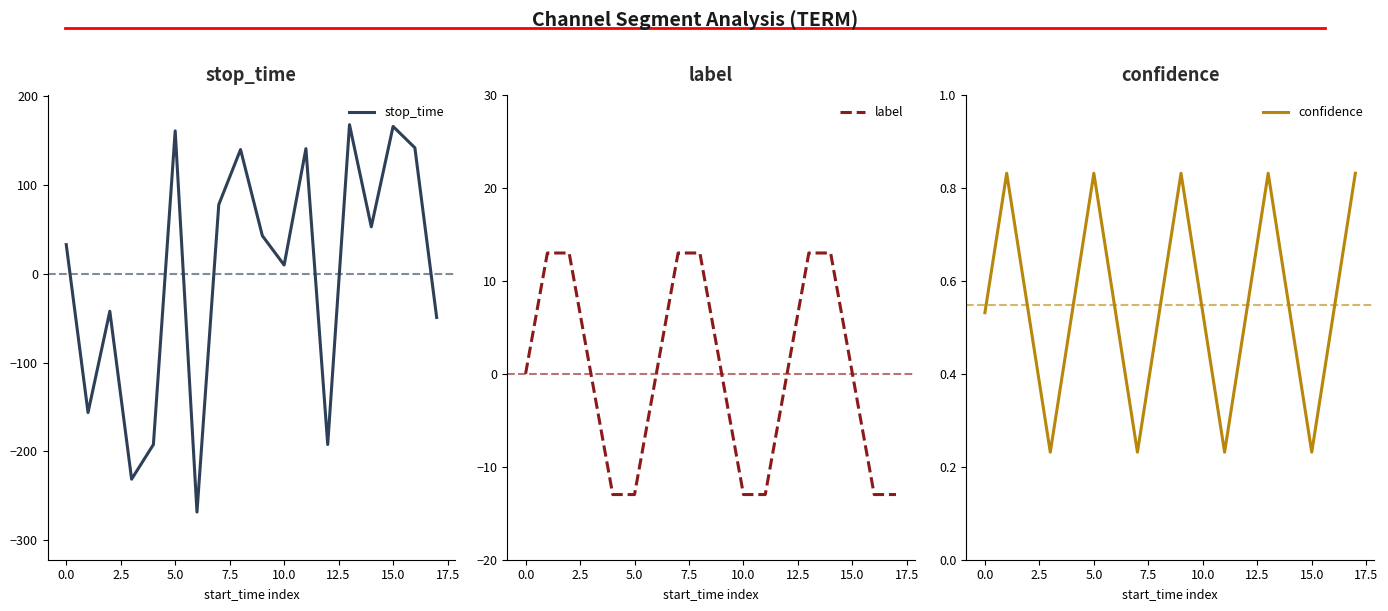

Count the confidence values in the range 0 to 1.

18